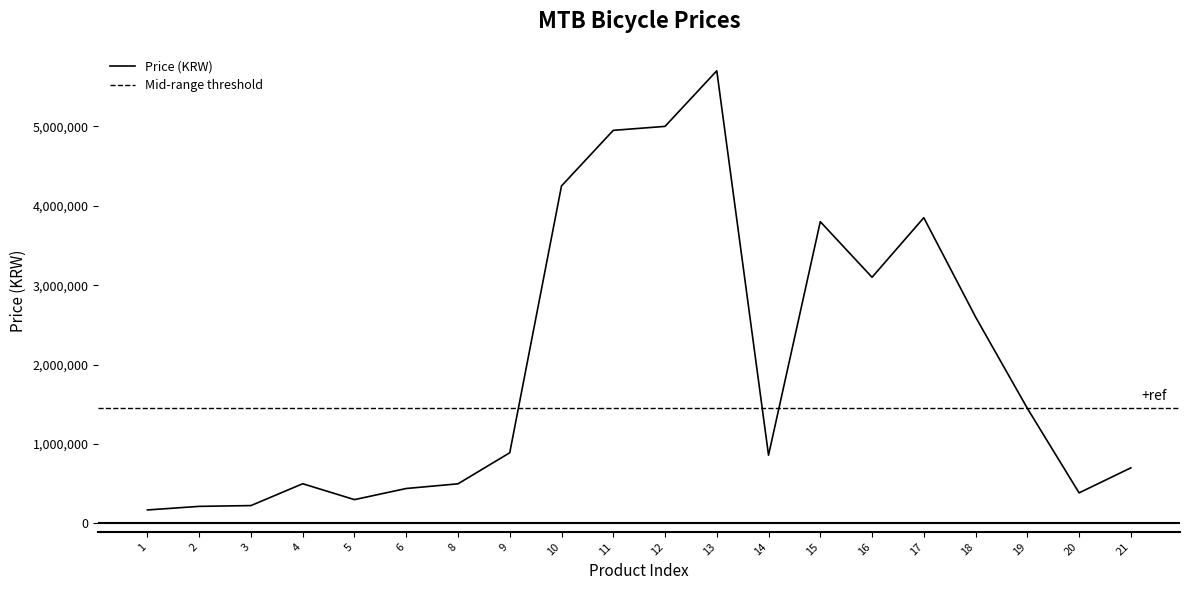

How many points are higher than both their immediate neighbors (excluding endpoints)?

4